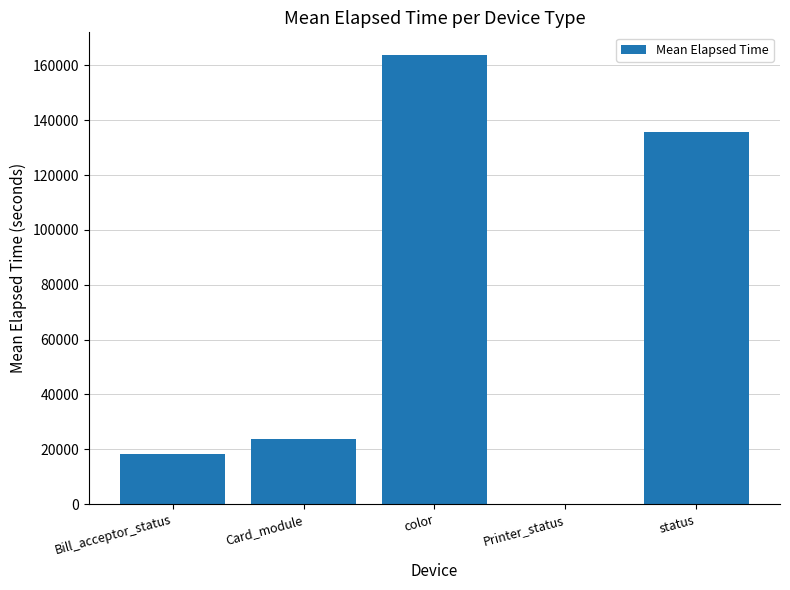

Which label corresponds to the largest value in the chart?

color